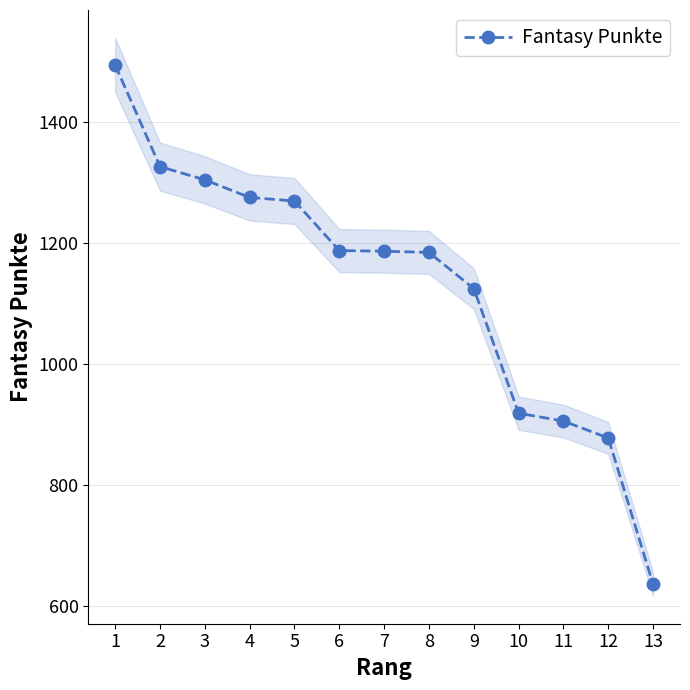

Between 2 and 11, which is larger?

2